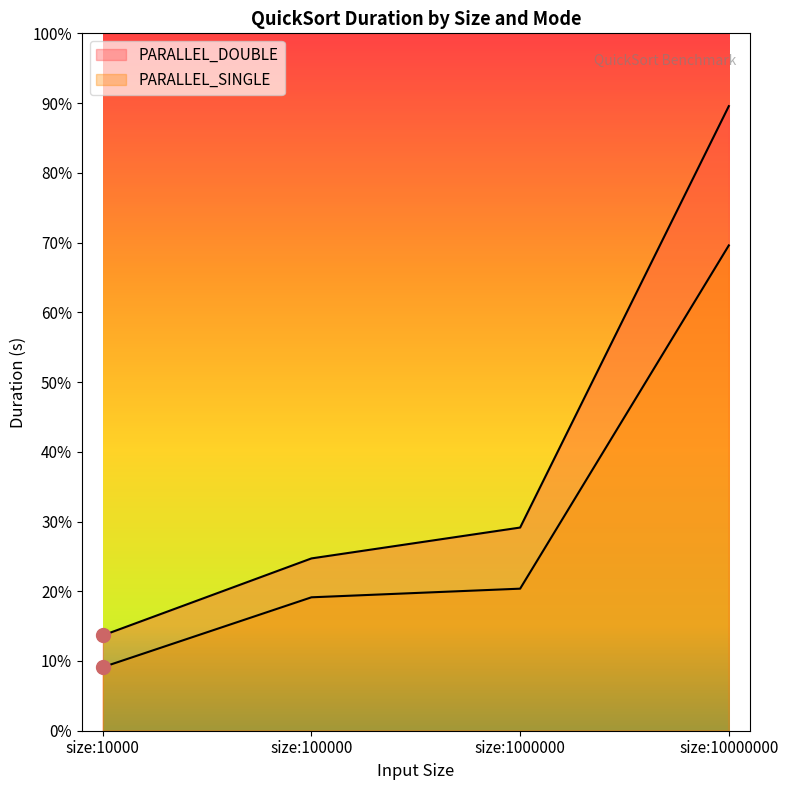

True or false: PARALLEL_DOUBLE and PARALLEL_SINGLE intersect in this chart.

False